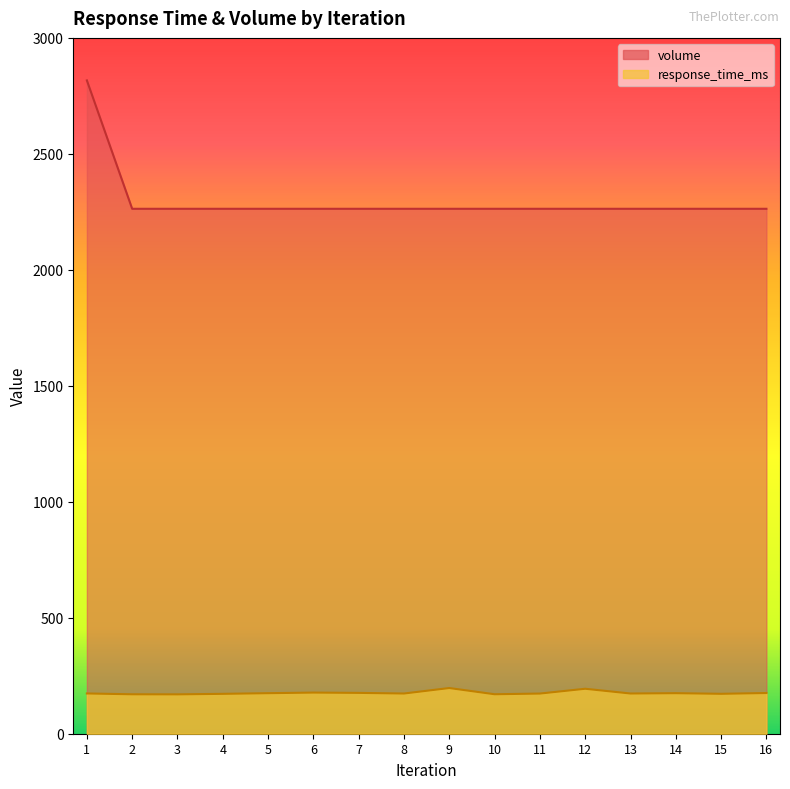

What is the value of the volume point at the 5th from the left?

2263.2